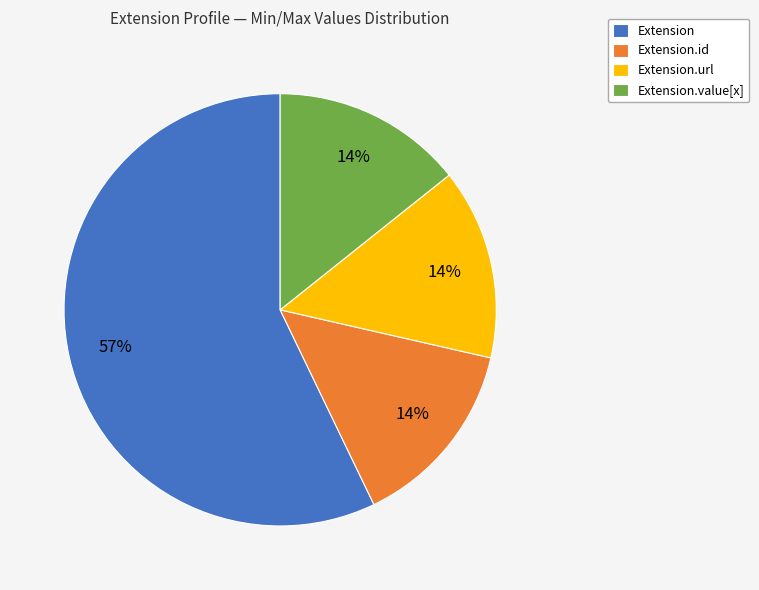

Which slice represents more than half of the pie?

Extension